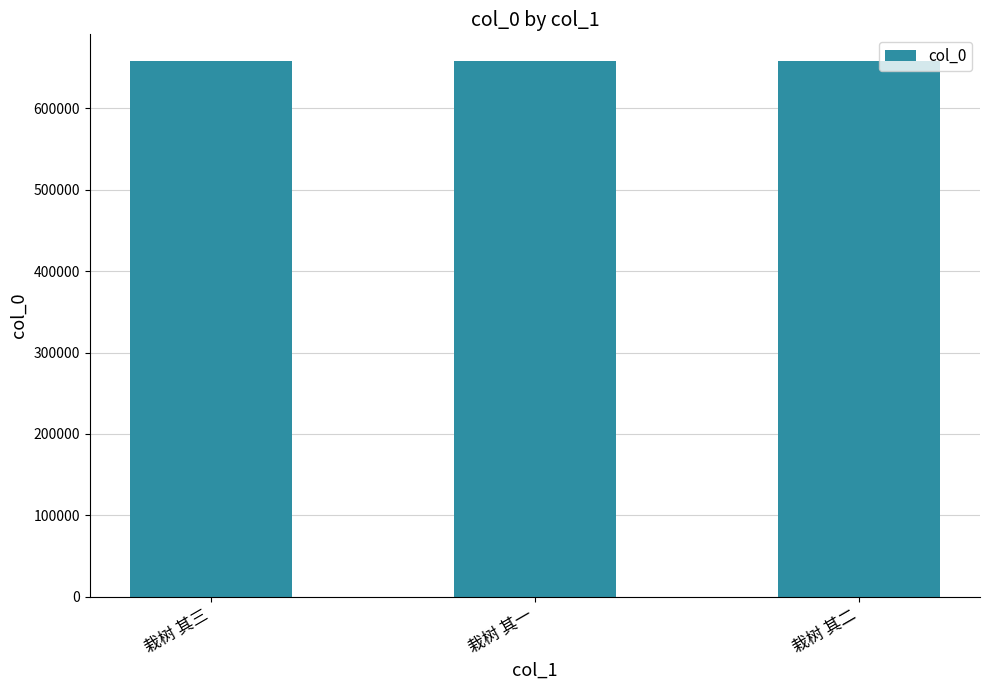

What is the sum of all values?

1973556